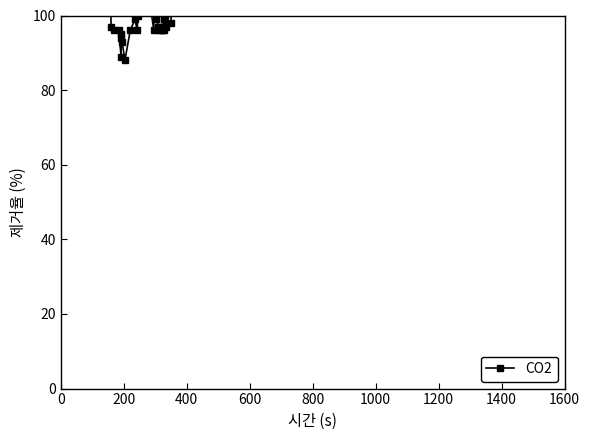

What is the difference between the maximum and second lowest values?

16